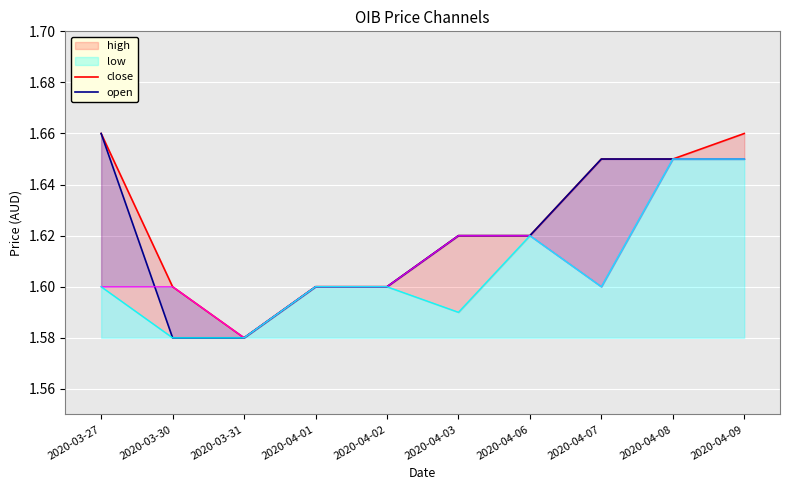

Does the chart display data point markers on the line(s)?

No